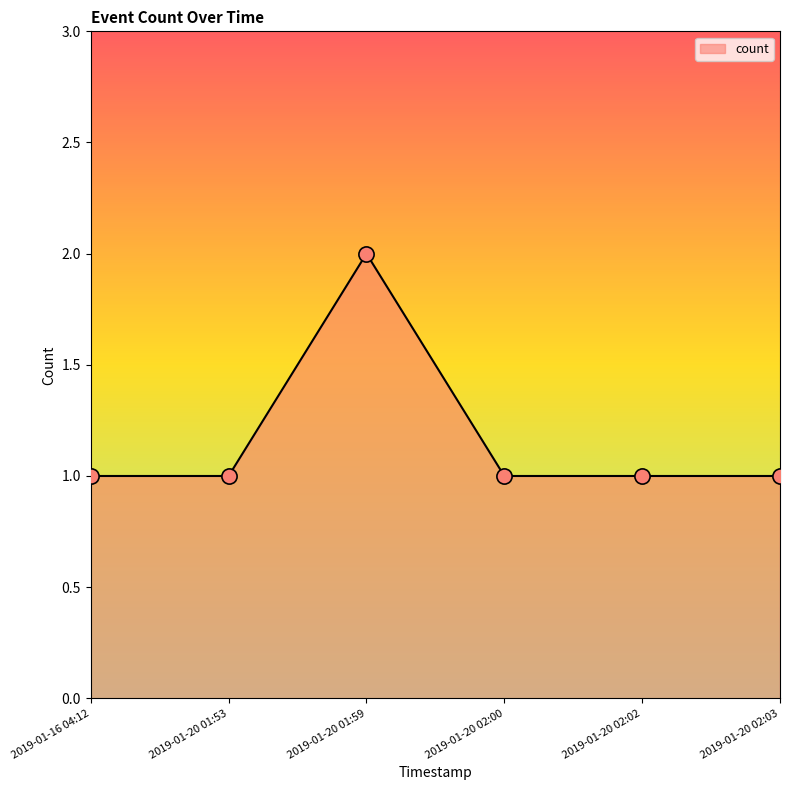

Approximately how many times larger is the value at 2019-01-20 02:03 compared to 2019-01-20 02:00?

1.0